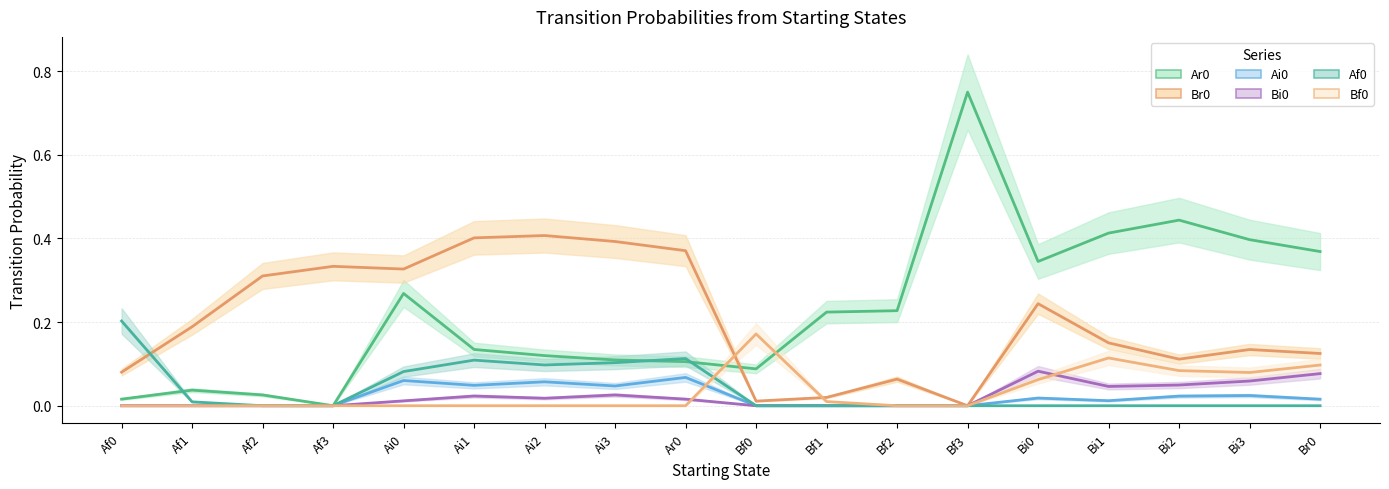

Where is the first local minimum for Af0?

Ai2